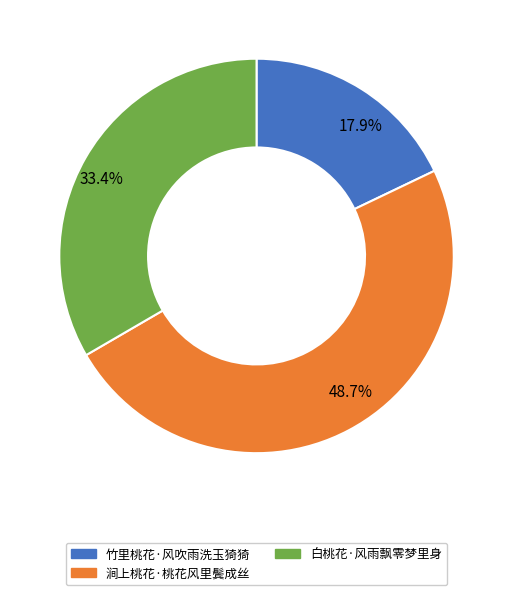

Is there a majority slice in this chart?

No